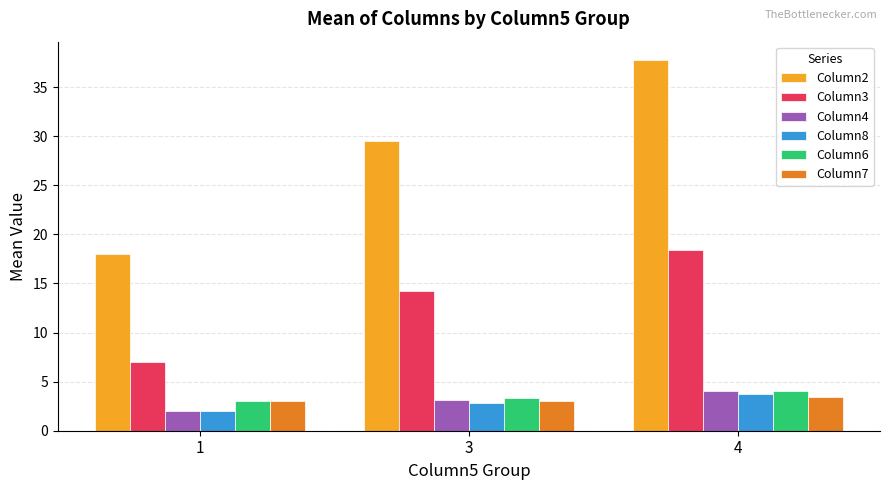

The Column3 series shows 3.0 at 1. True or false?

False